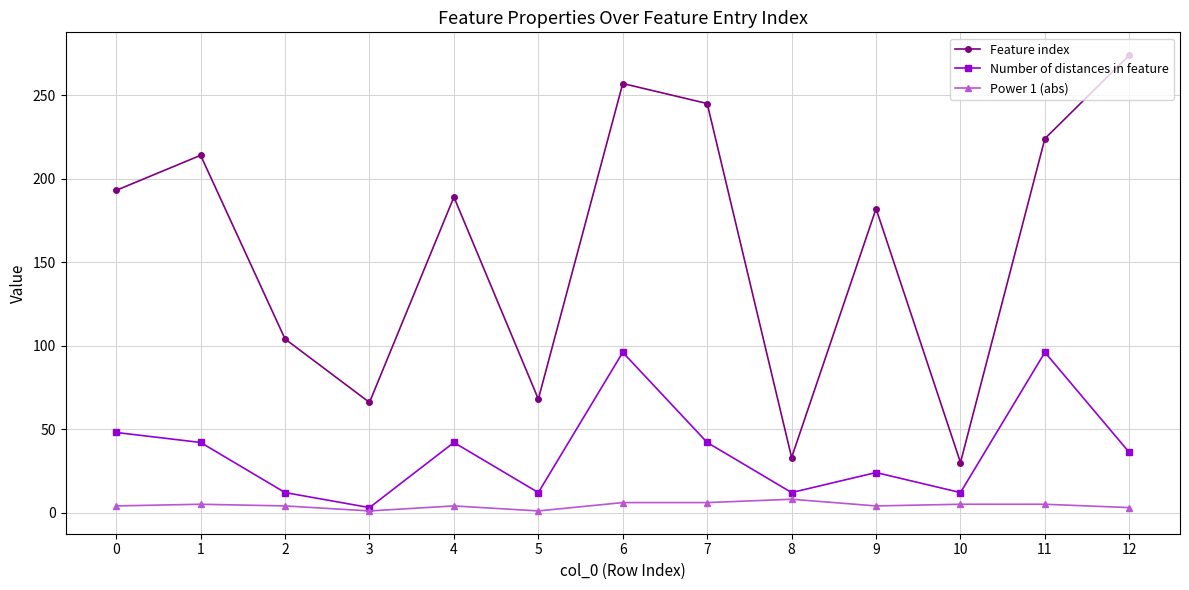

Does the chart have visible grid lines?

Yes